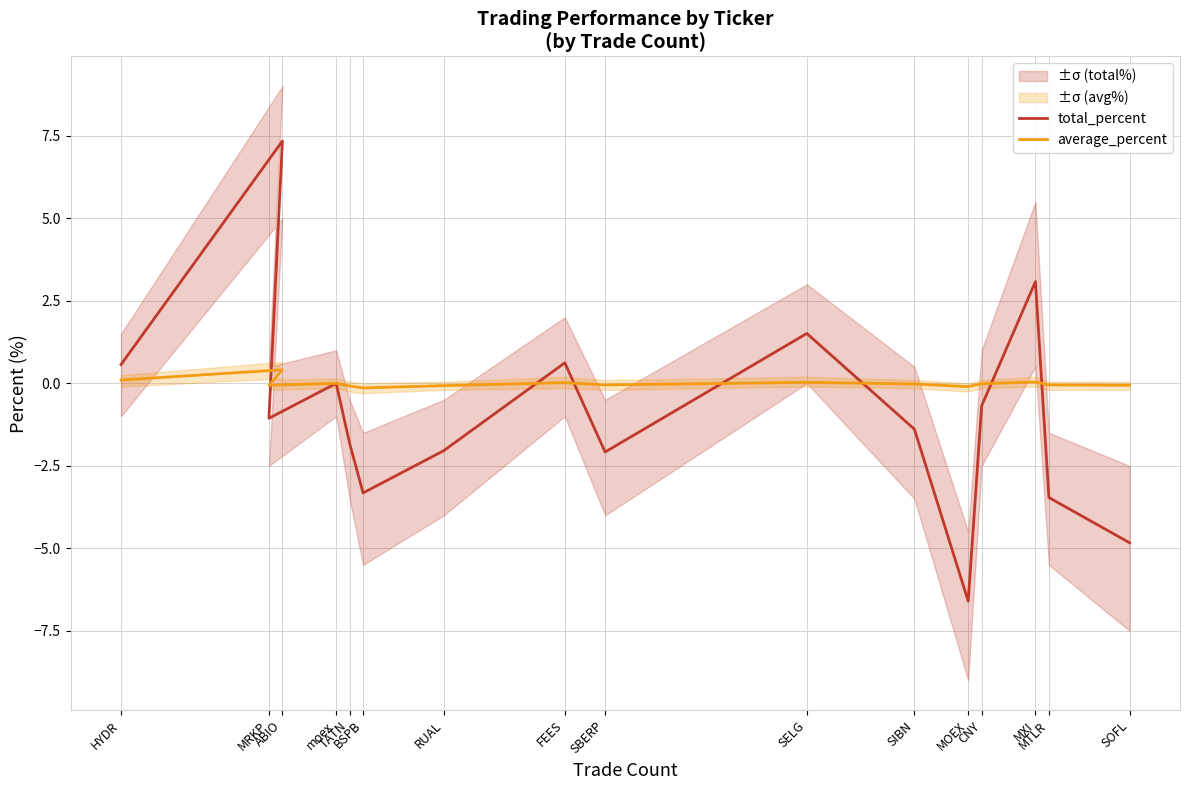

What is the average value of the total_percent series?

-0.9